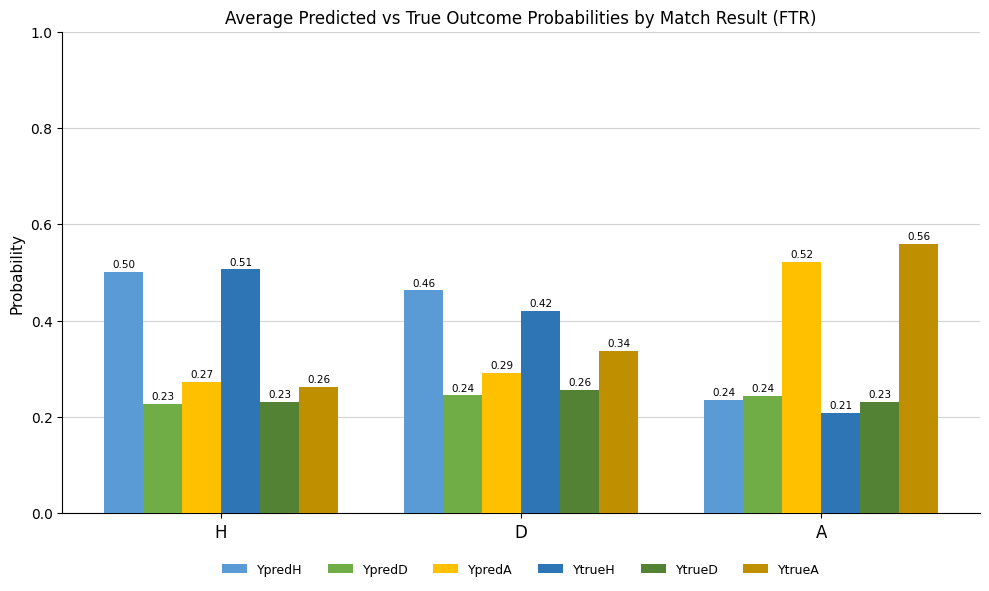

What is the sum of all YtrueA values?

1.2